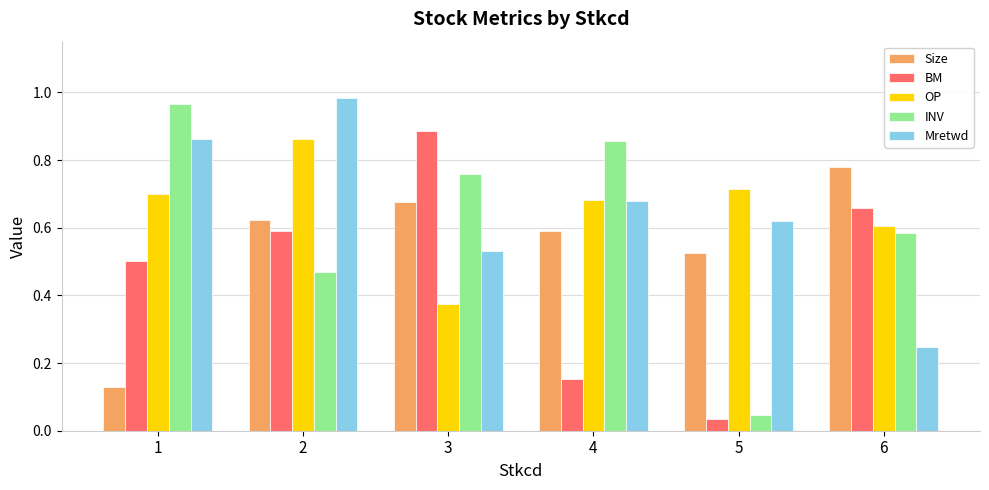

At how many categories does at least one series exceed 0?

6